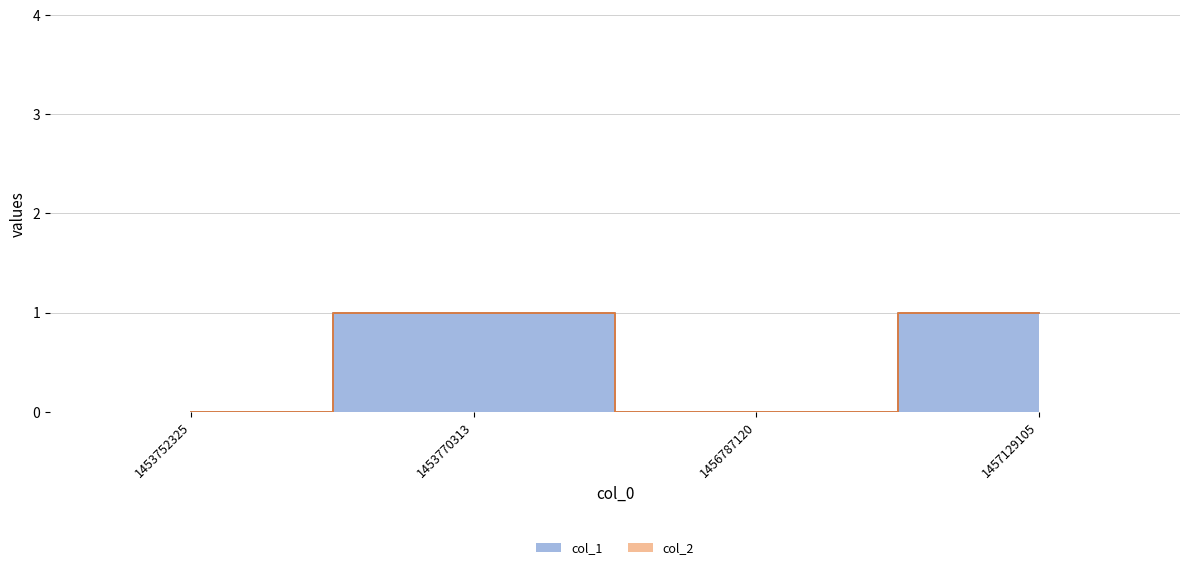

Count the values in the range 0 to 1.

4